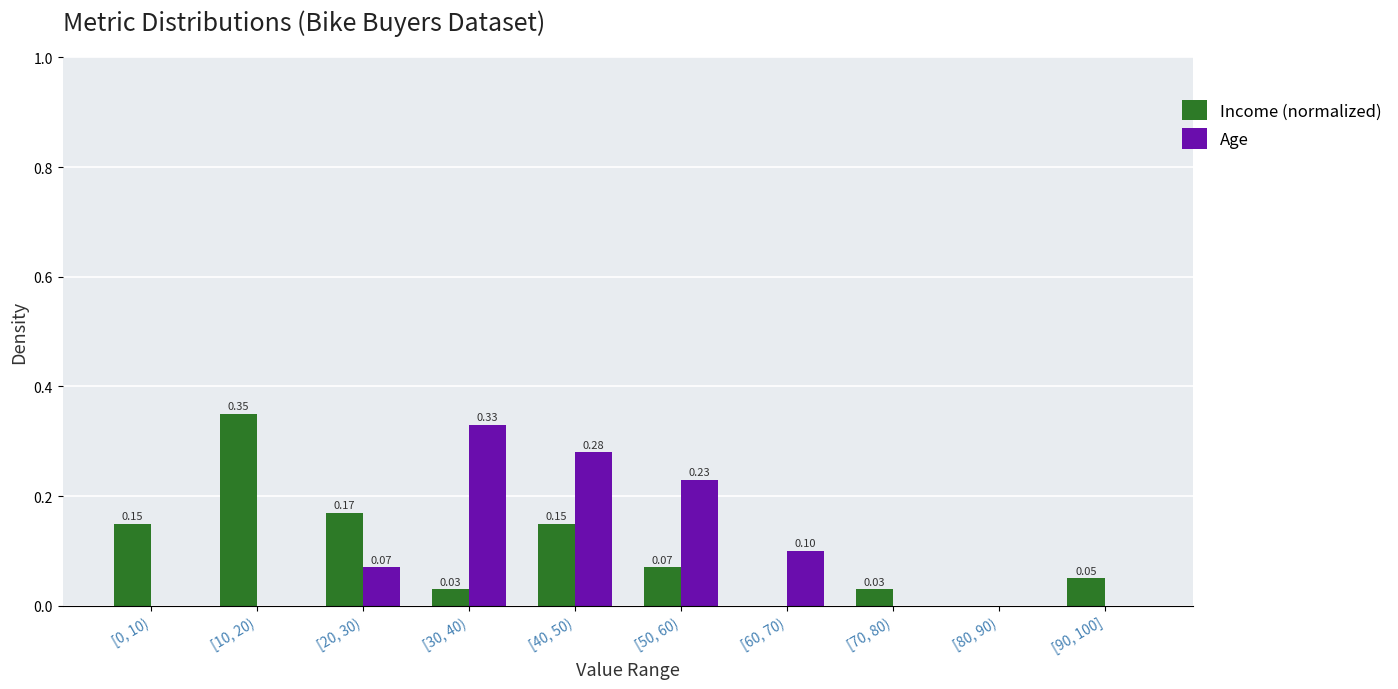

Between [10, 20) and [60, 70), which series saw the biggest shift?

Income (normalized)